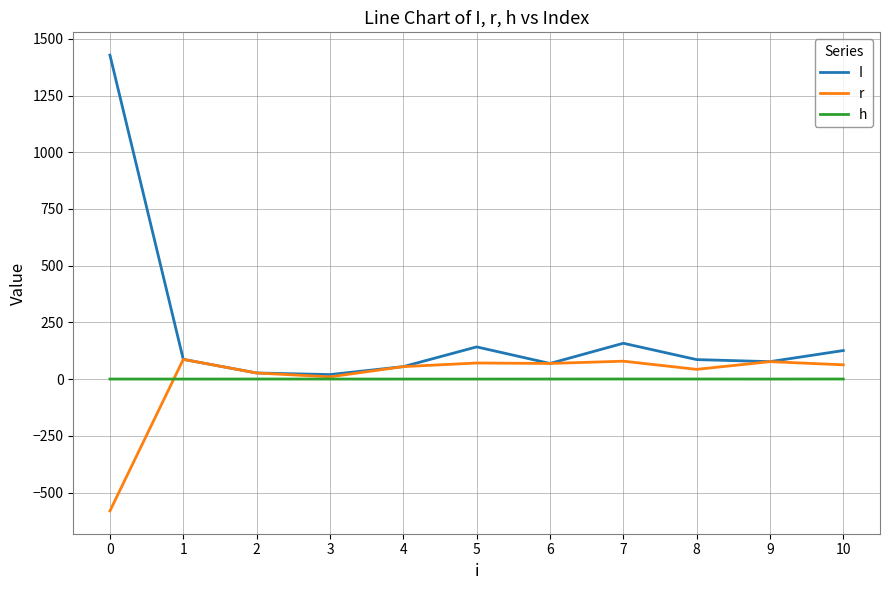

Between 0 and 7, which series saw the biggest shift?

I